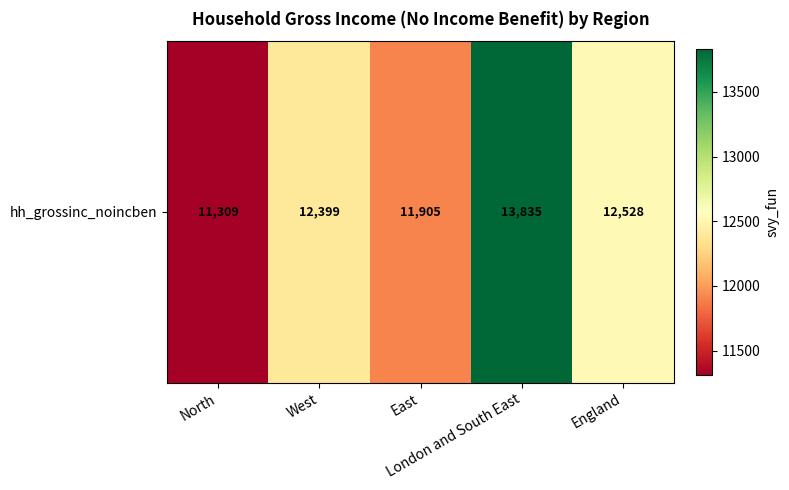

Reading left to right, transcribe all the data shown in this chart.

11309.1	12399.3	11905.0	13835.4	12527.6